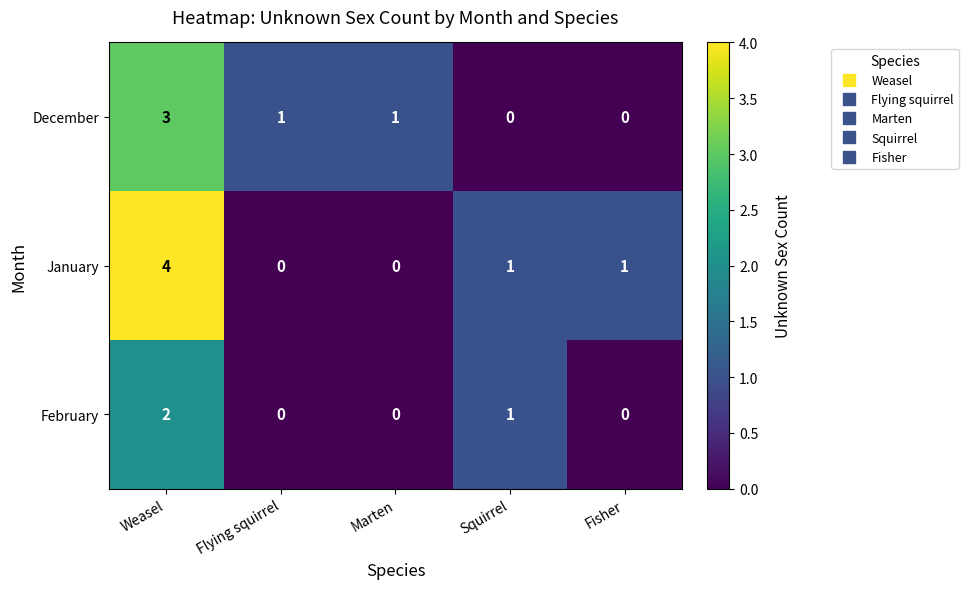

Is it true that December equals 2 at Fisher?

False